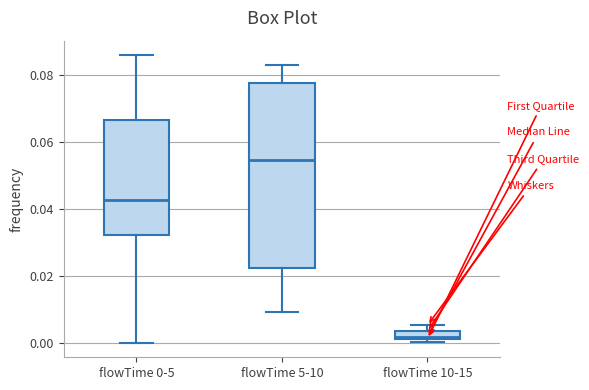

Which box has the lowest median line?

flowTime 10-15